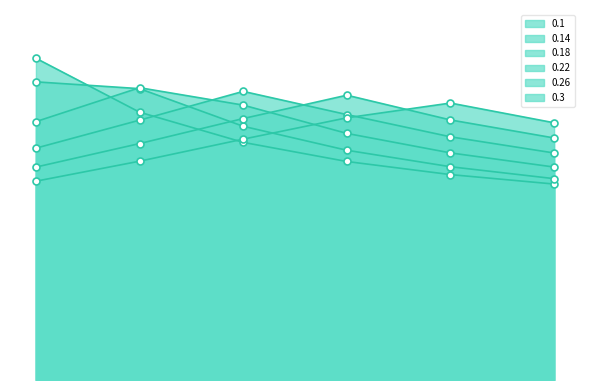

List the series in order of their peak value, highest first.

0.1, 0.14, 0.18, 0.22, 0.26, 0.3